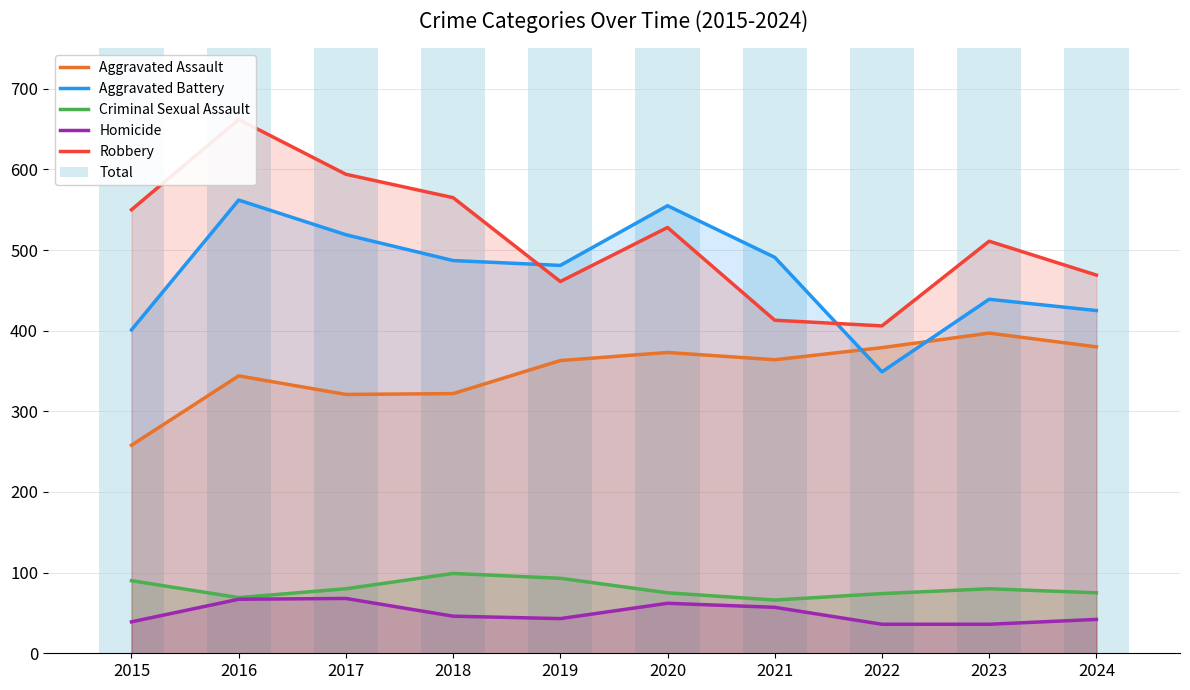

What is the value of the Total bar at the 8th from the left?

1244